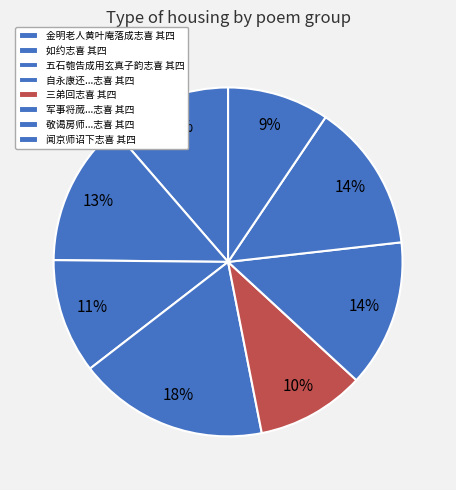

How many segments does this pie chart have?

8